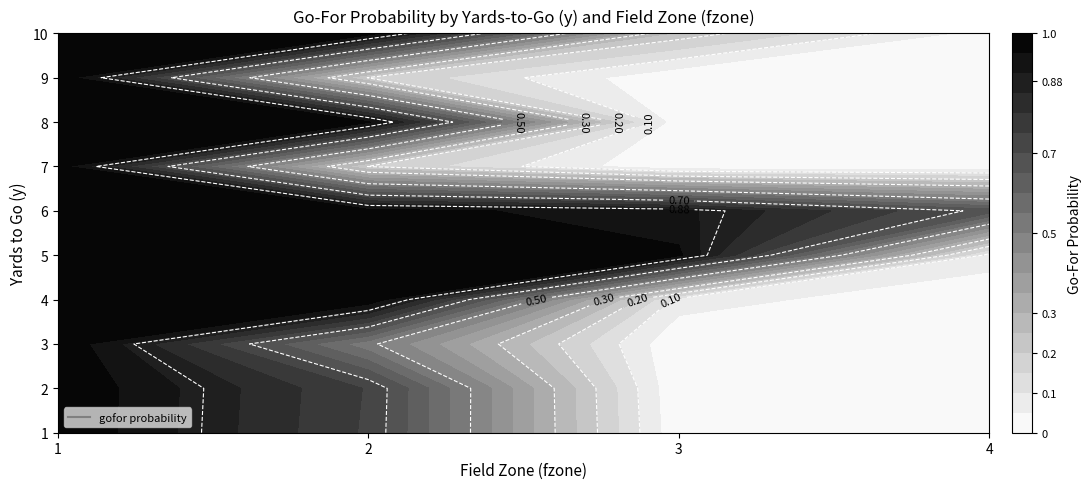

At how many categories does at least one series exceed 0?

4